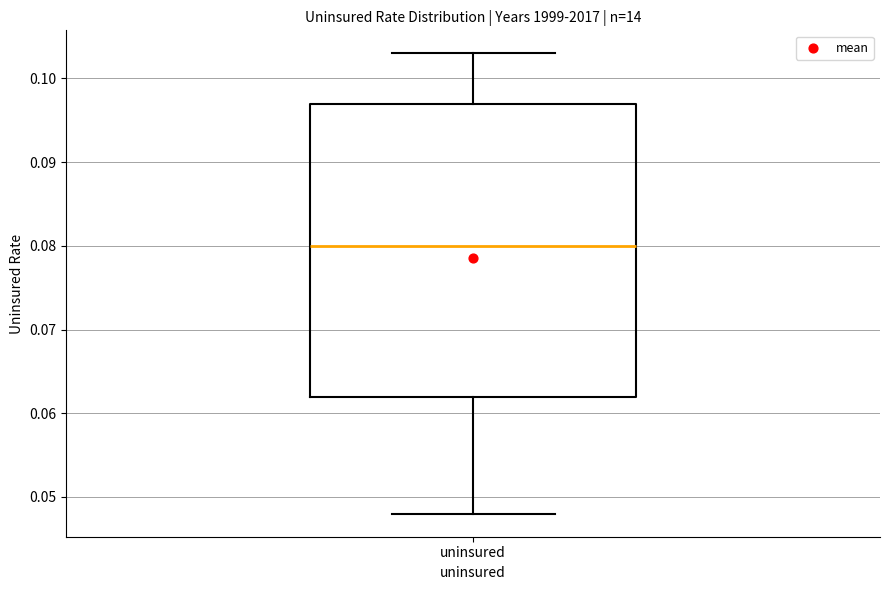

Read this box plot against the y-axis: the position of the median line, the range covered by the box, and the ends of both whiskers. The values are not printed on the chart, so give them approximately, as read against the axis.

median 0.080, box 0.062 to 0.097, whiskers 0.048 to 0.103